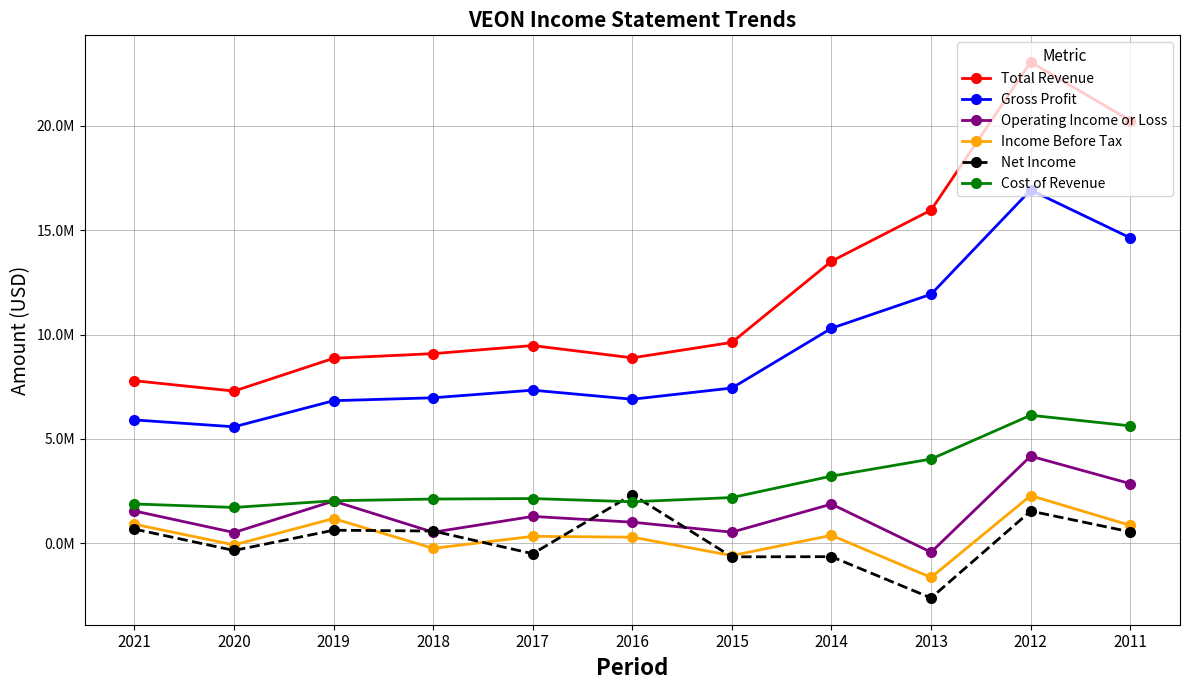

Is this an area chart (filled region under the line)?

No